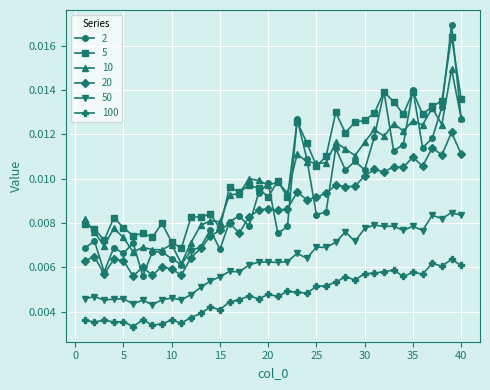

True or false: 10 has more than 2 interior local peaks.

True